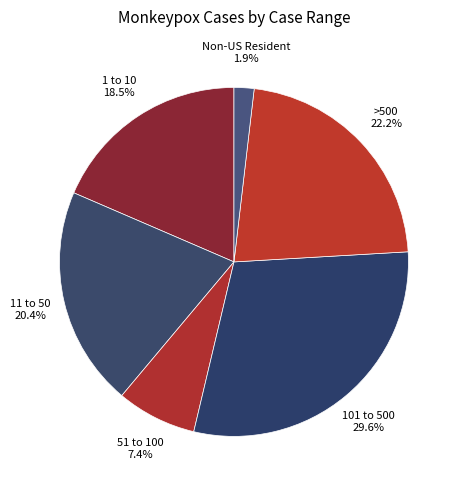

Does any single category account for the majority?

No